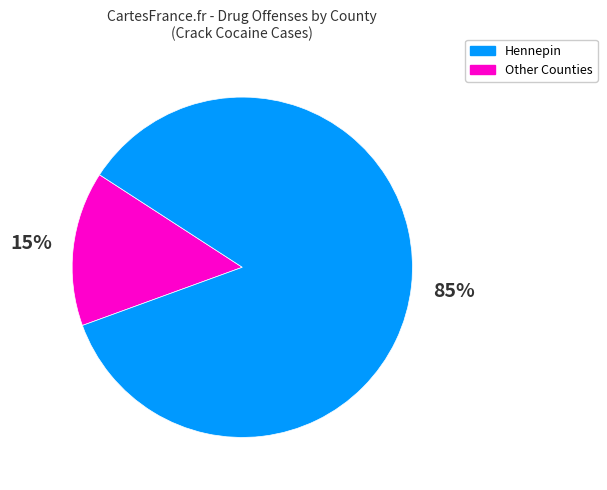

To the nearest percent, what is the average slice percentage?

50%